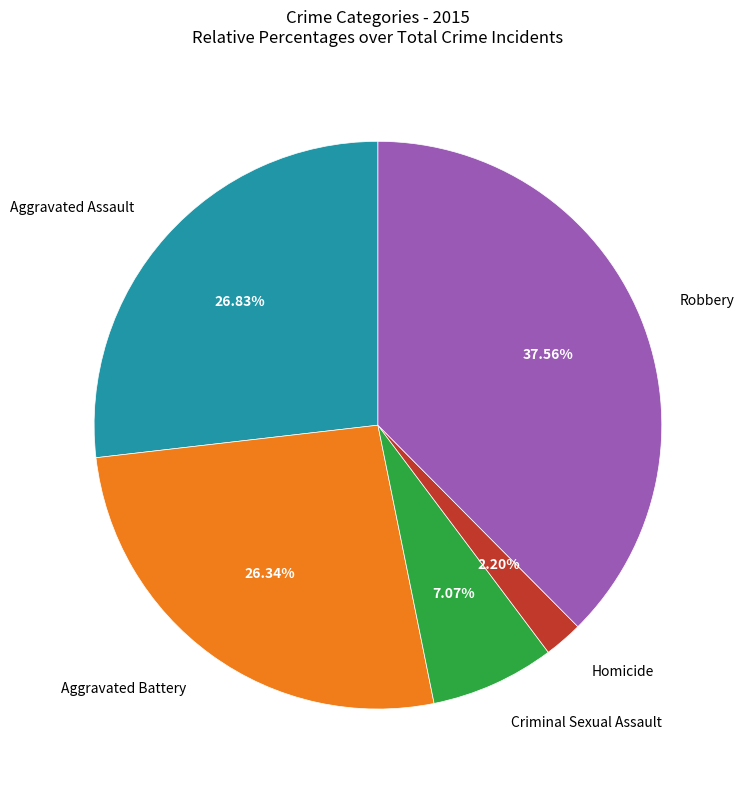

Is there a majority slice in this chart?

No